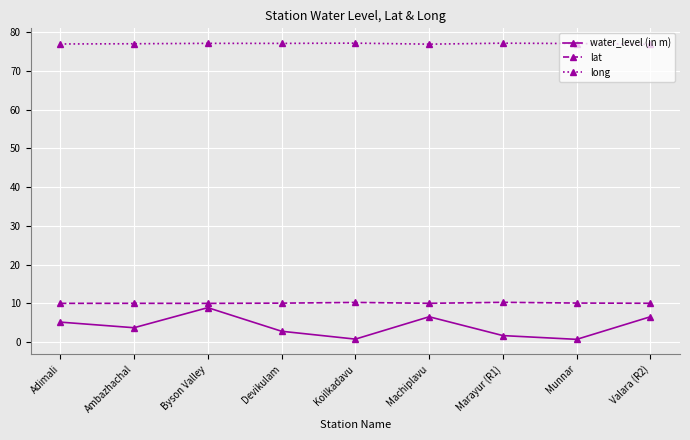

True or false: water_level (in m) has more than 1 points higher than both neighbors.

True